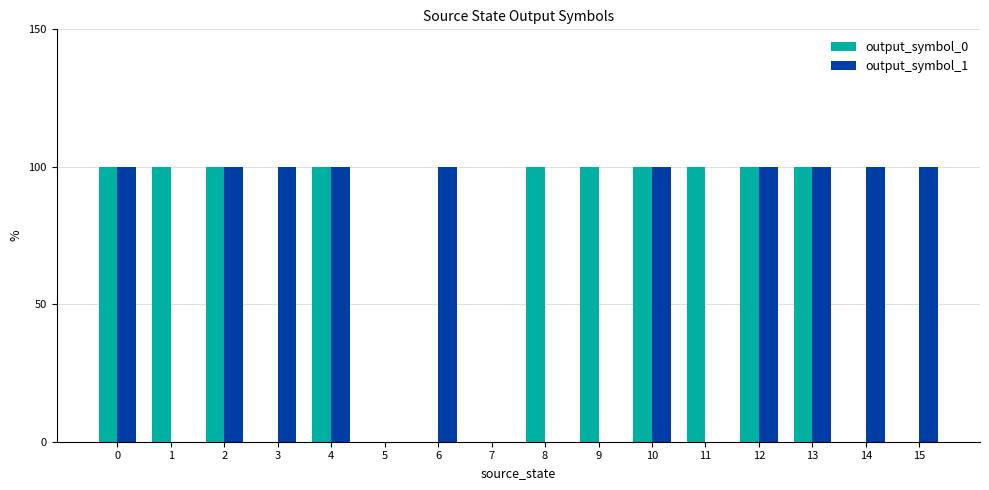

True or false: output_symbol_1 has a value of 0 at 5.

True